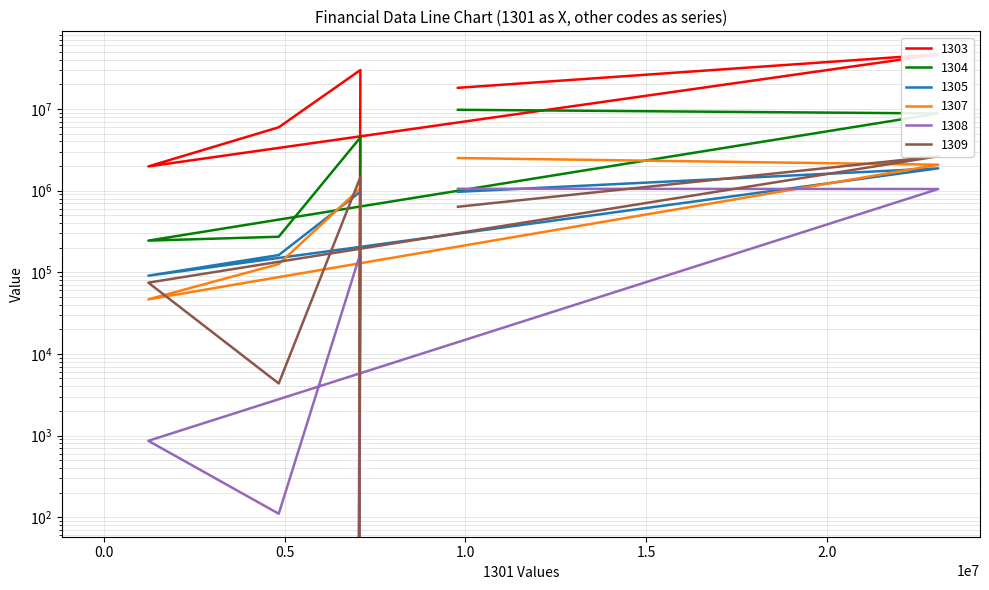

The 1307 series shows 3193707 at 存貨. True or false?

False